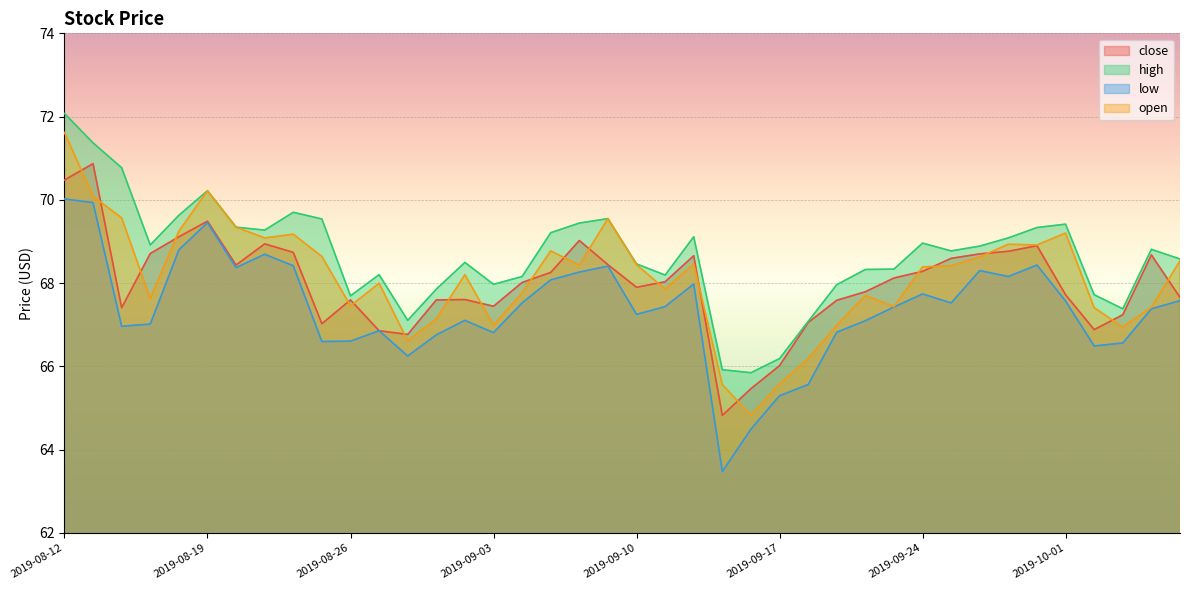

What is the label of the 39th point from the right?

2019-08-13